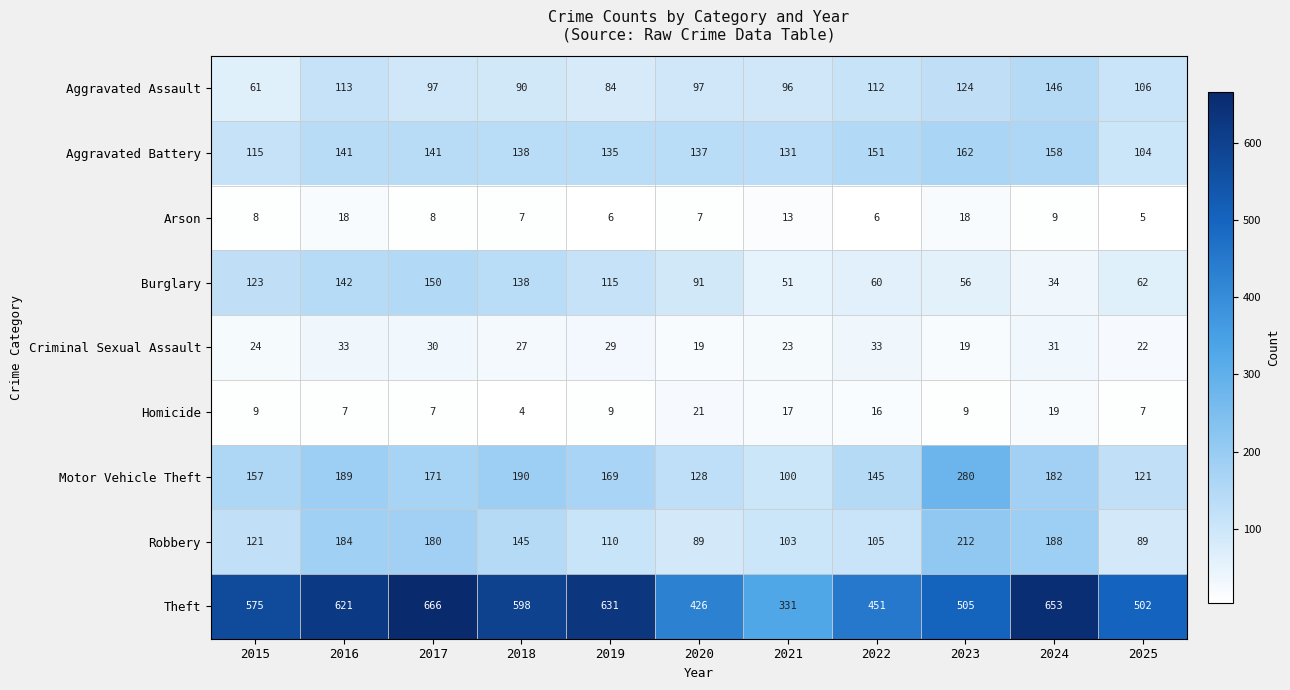

At which category is the sum across all series the highest?

2017